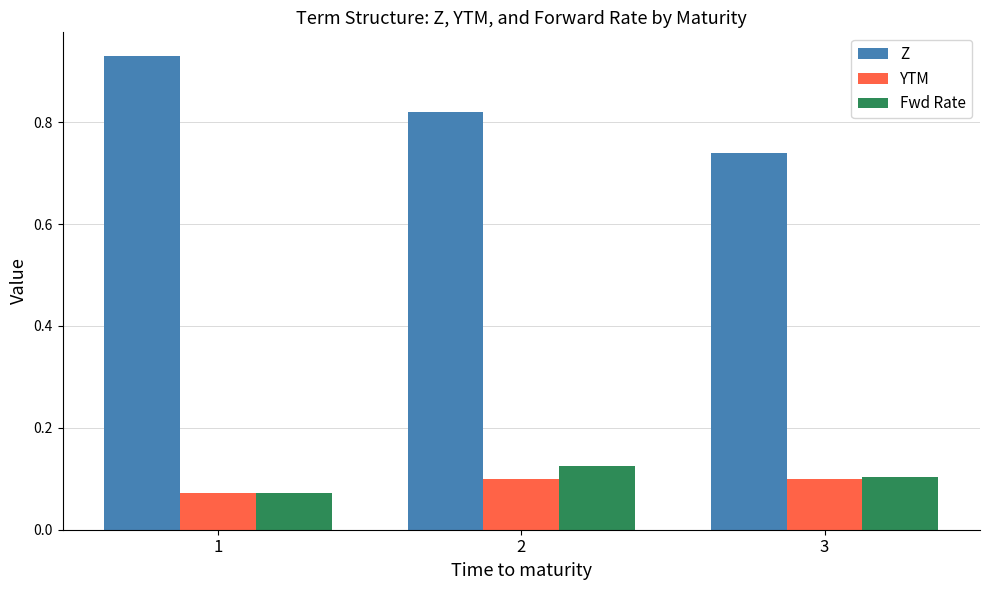

Rank the series at 2 from lowest to highest value.

YTM, Fwd Rate, Z